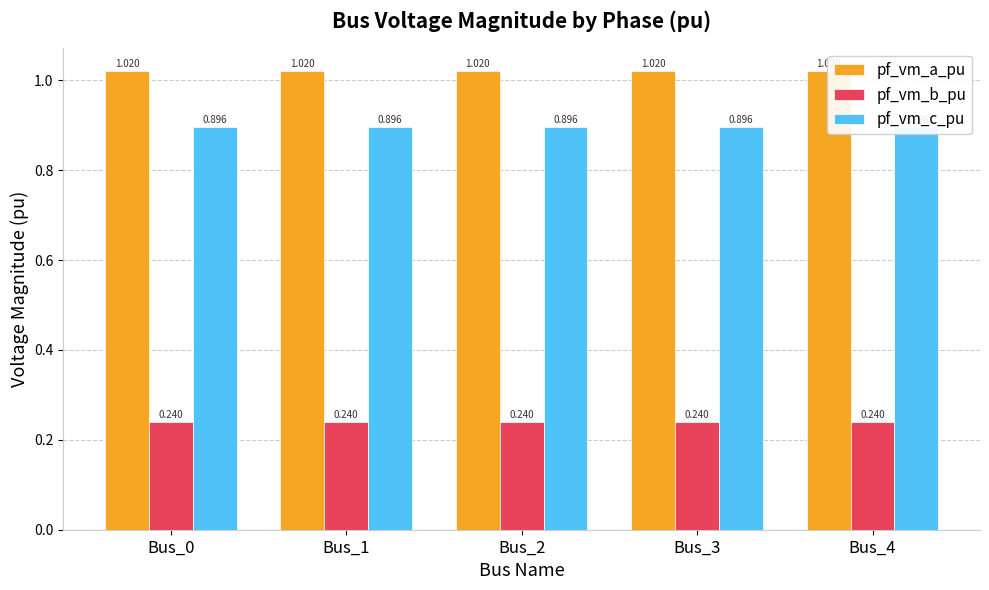

Which has a higher value, Bus_4 or Bus_0?

Bus_0